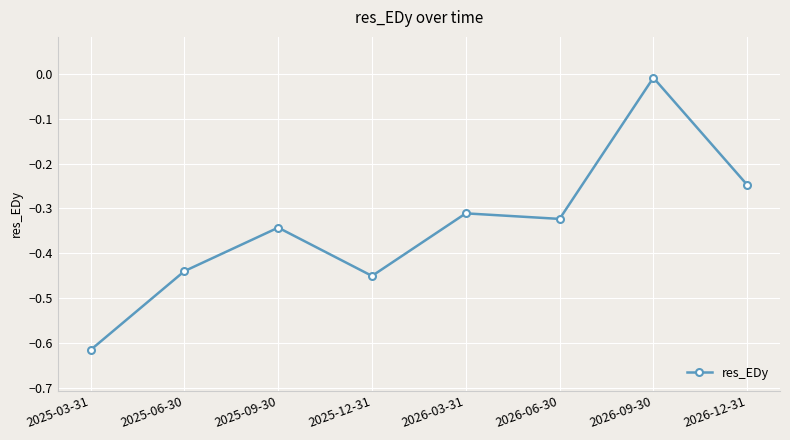

Between 2025-09-30 and 2025-12-31, which is larger?

2025-09-30